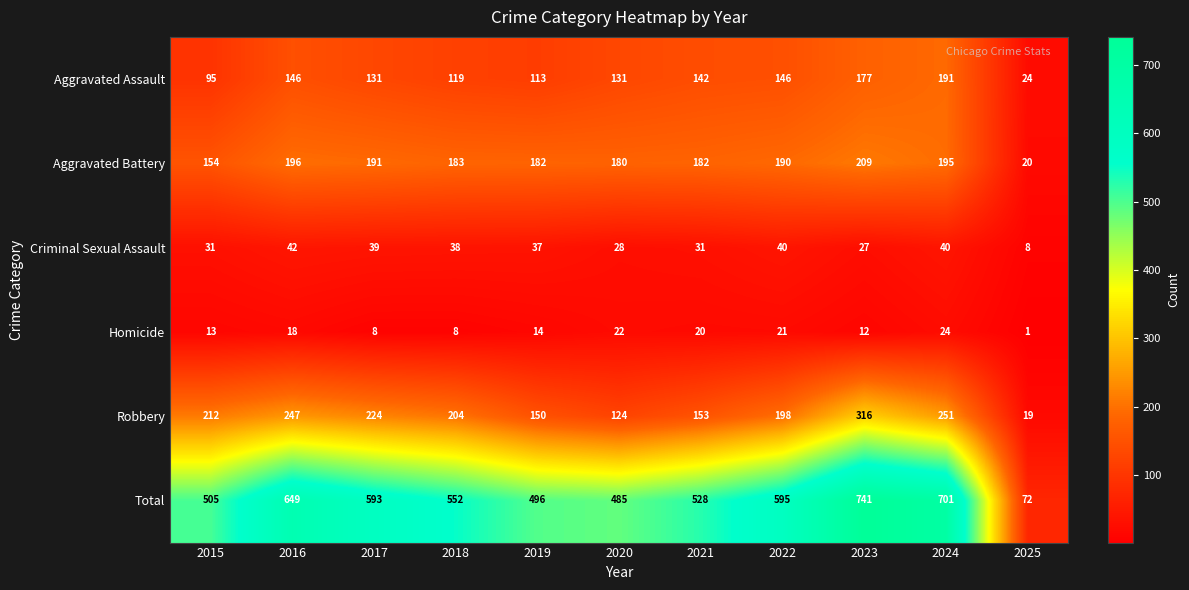

What is the maximum value for Aggravated Battery?

209